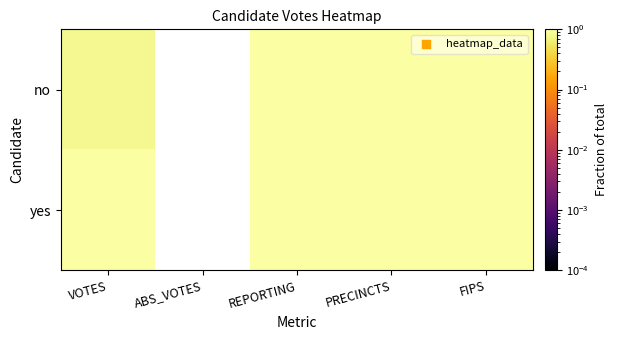

List the series in order of their peak value, lowest first.

no, yes